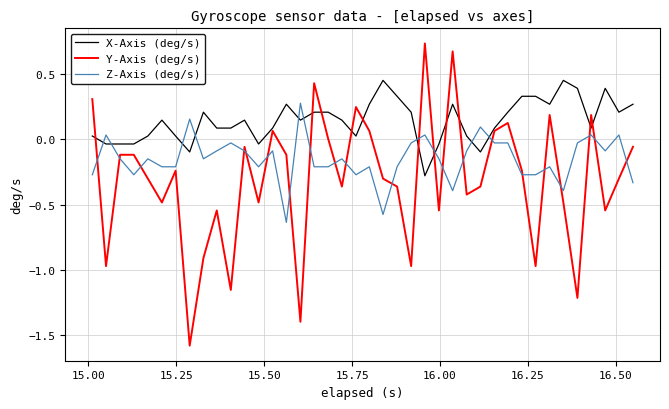

How many lines are shown in the chart?

3